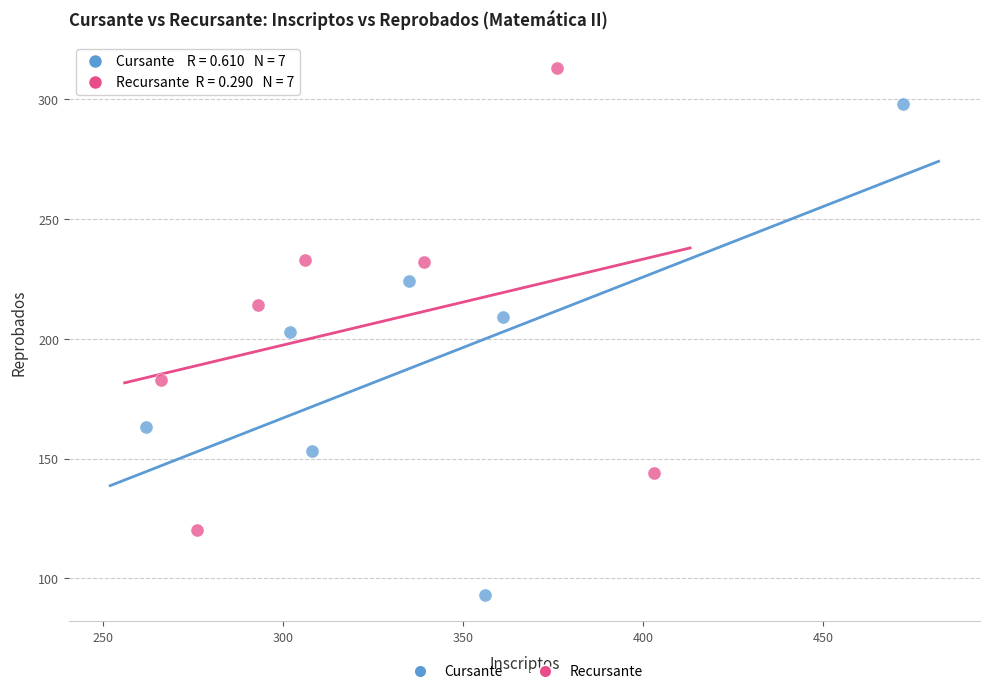

Which series reaches the maximum Y coordinate?

Recursante